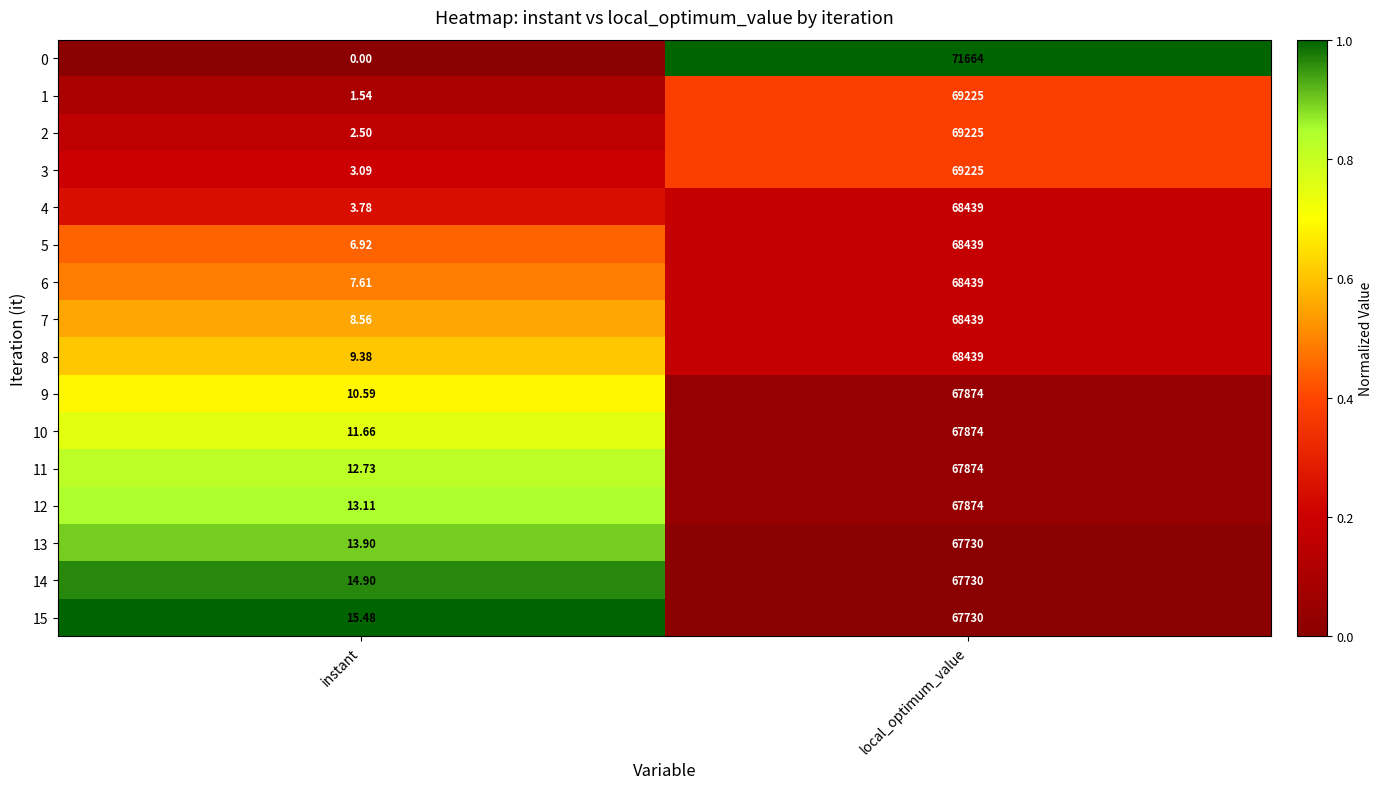

At which label is 5 closest to 34222?

instant